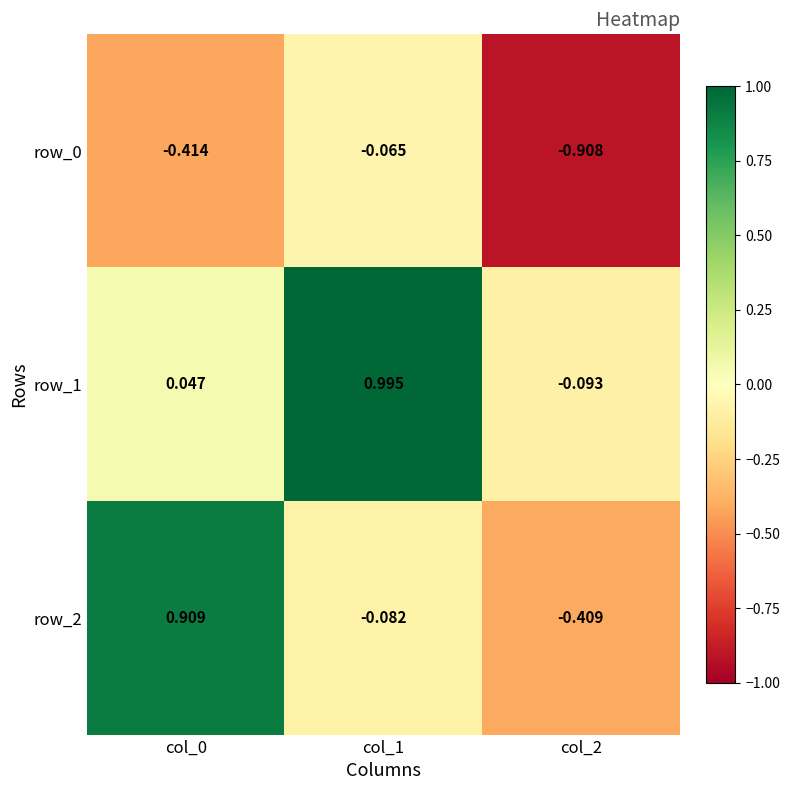

What is the average value of the row_1 series?

0.3